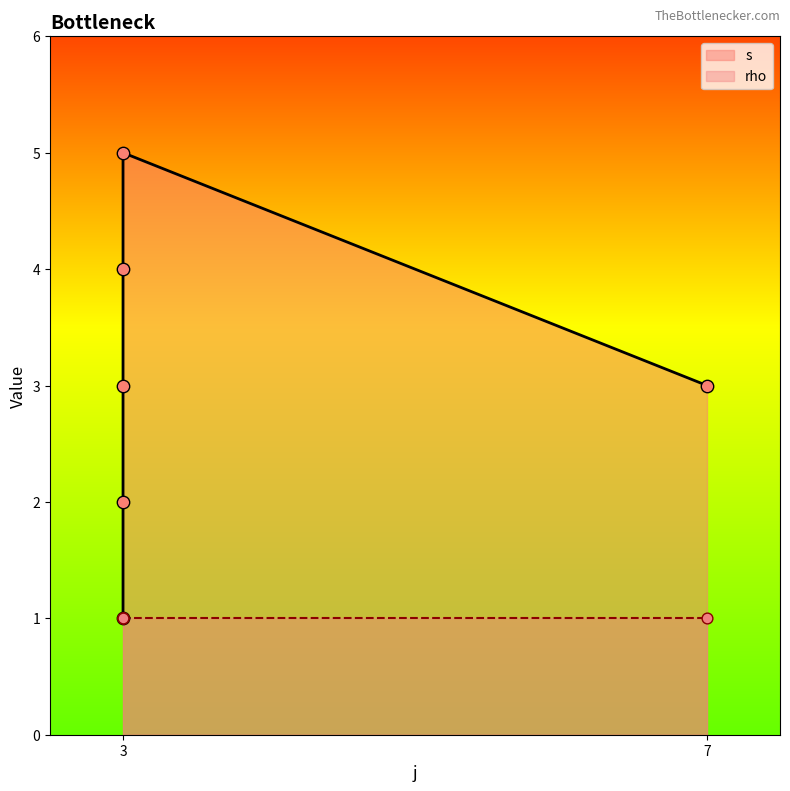

What is the ratio of the value at 3 to the value at 3?

0.7